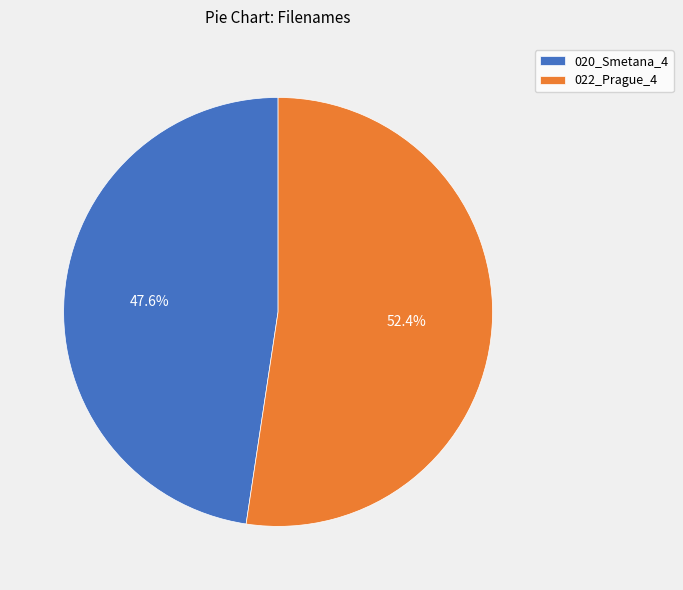

How much of the chart is everything except 022_Prague_4?

47.6%